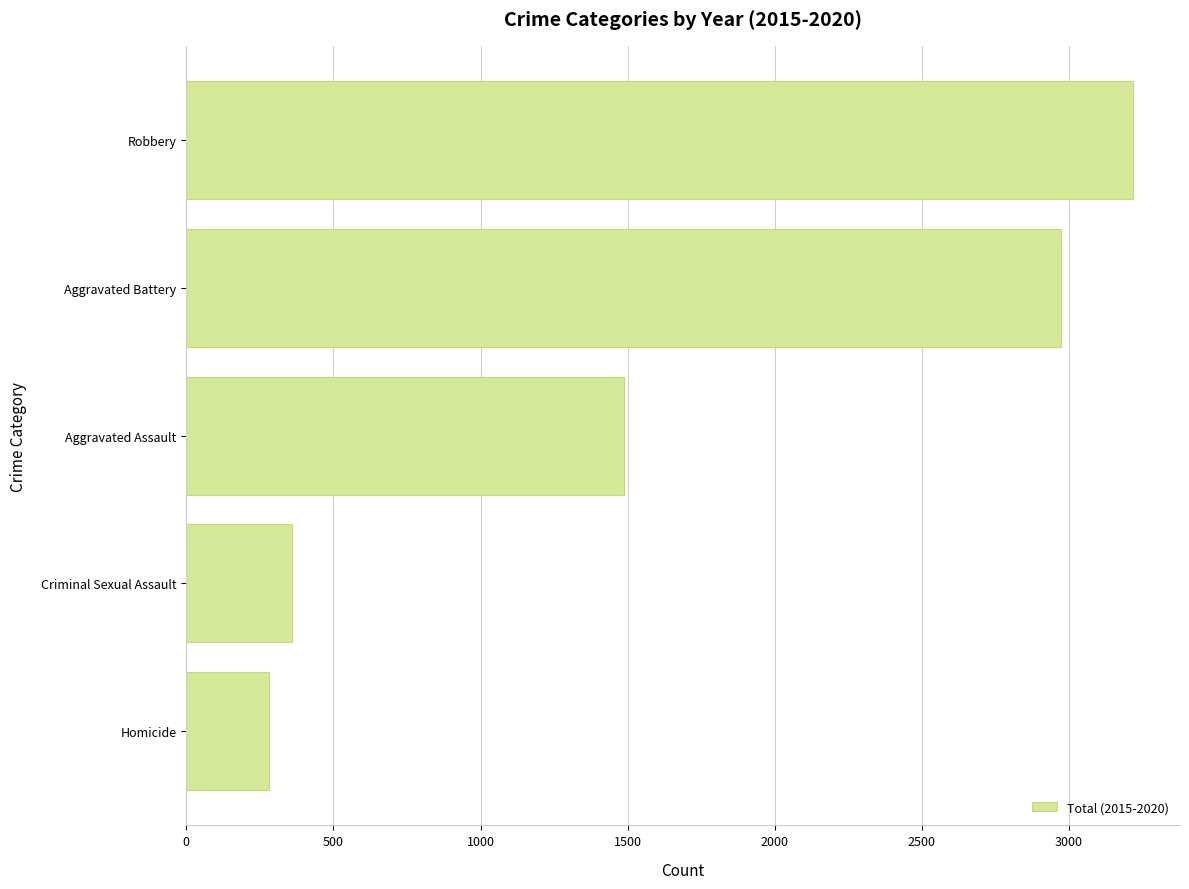

What is the change in value from Homicide to Aggravated Assault?

+1208